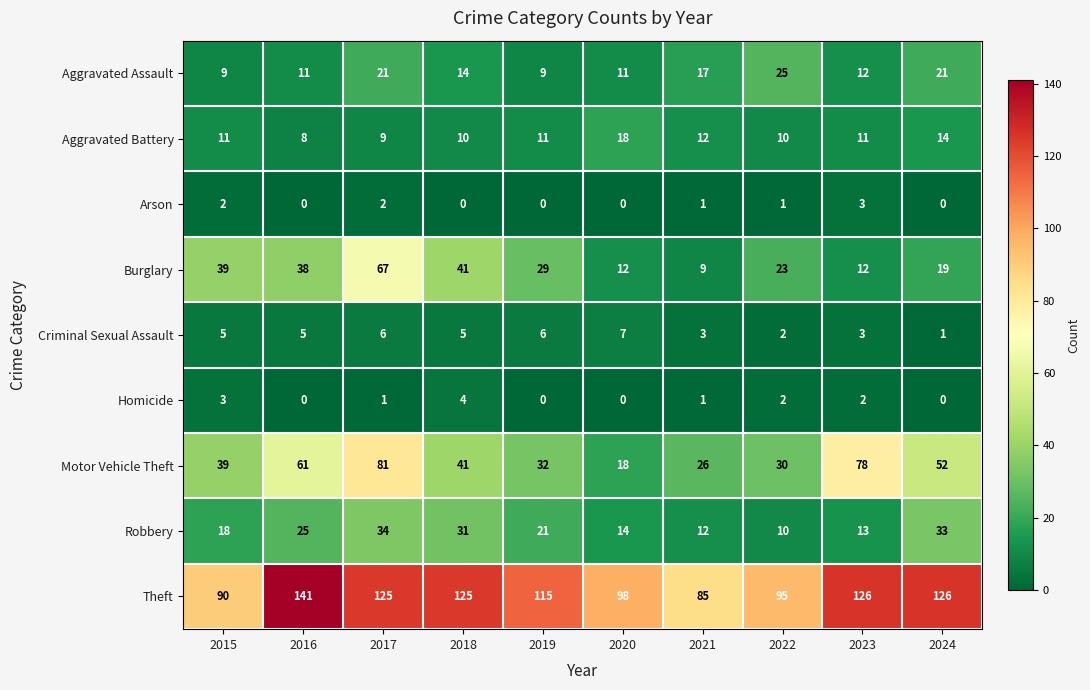

Which category has the highest value across all series?

2016